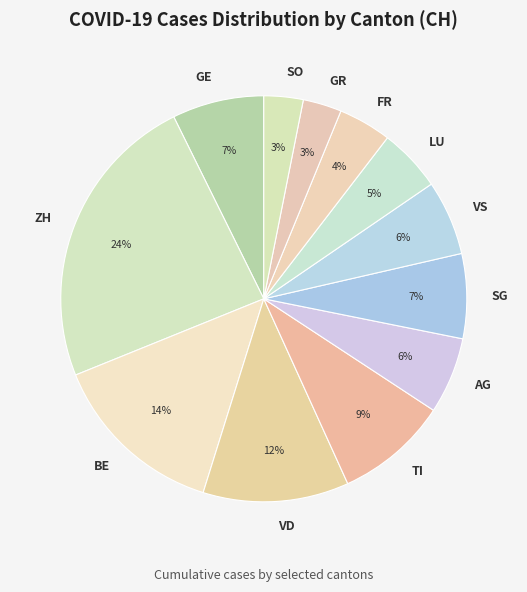

How many slices are in this pie chart?

12